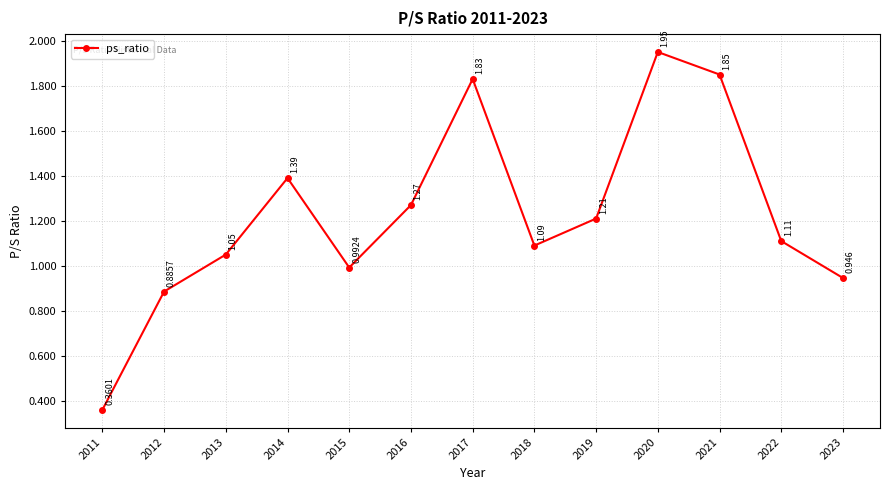

True or false: there are more than 1 points higher than both neighbors.

True